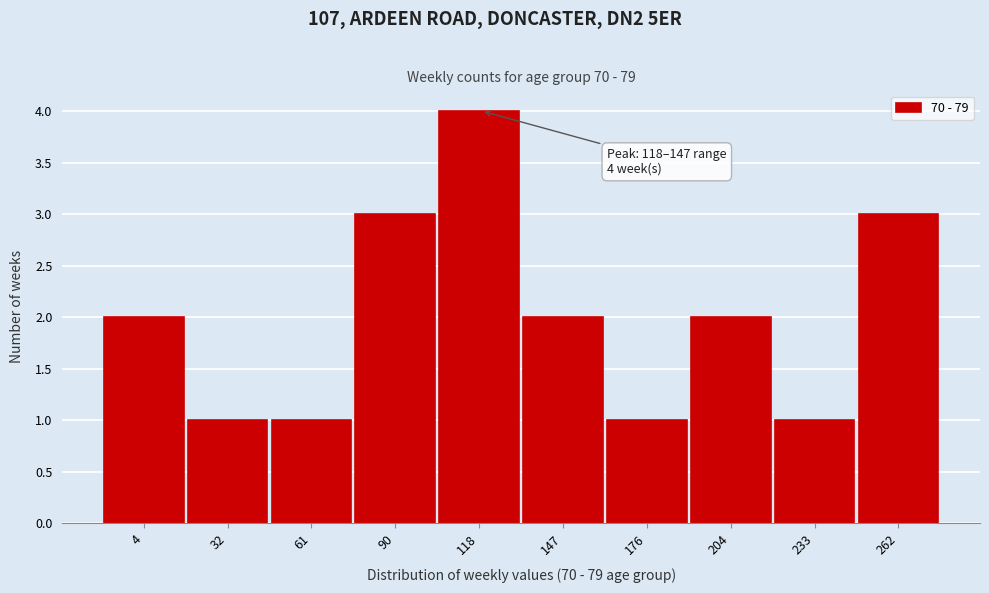

Reading right to left, transcribe all the data shown in this chart.

3	1	2	1	2	4	3	1	1	2